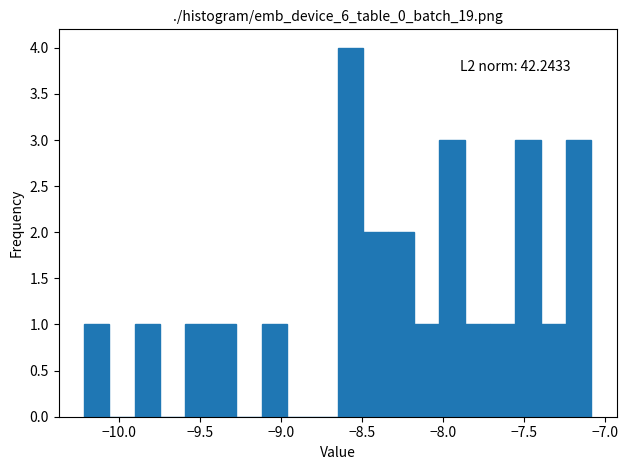

Around what value on the x-axis is the tallest bar? Give the approximate position of its centre, as read against the axis.

-8.55